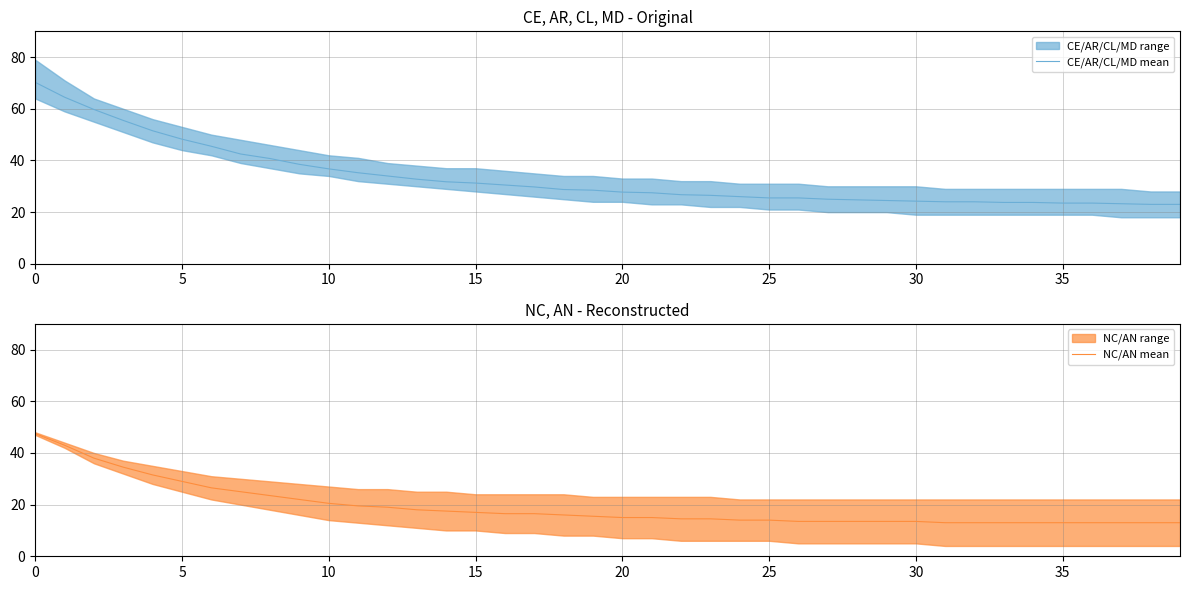

What is the label of the 31st point from the right?

9